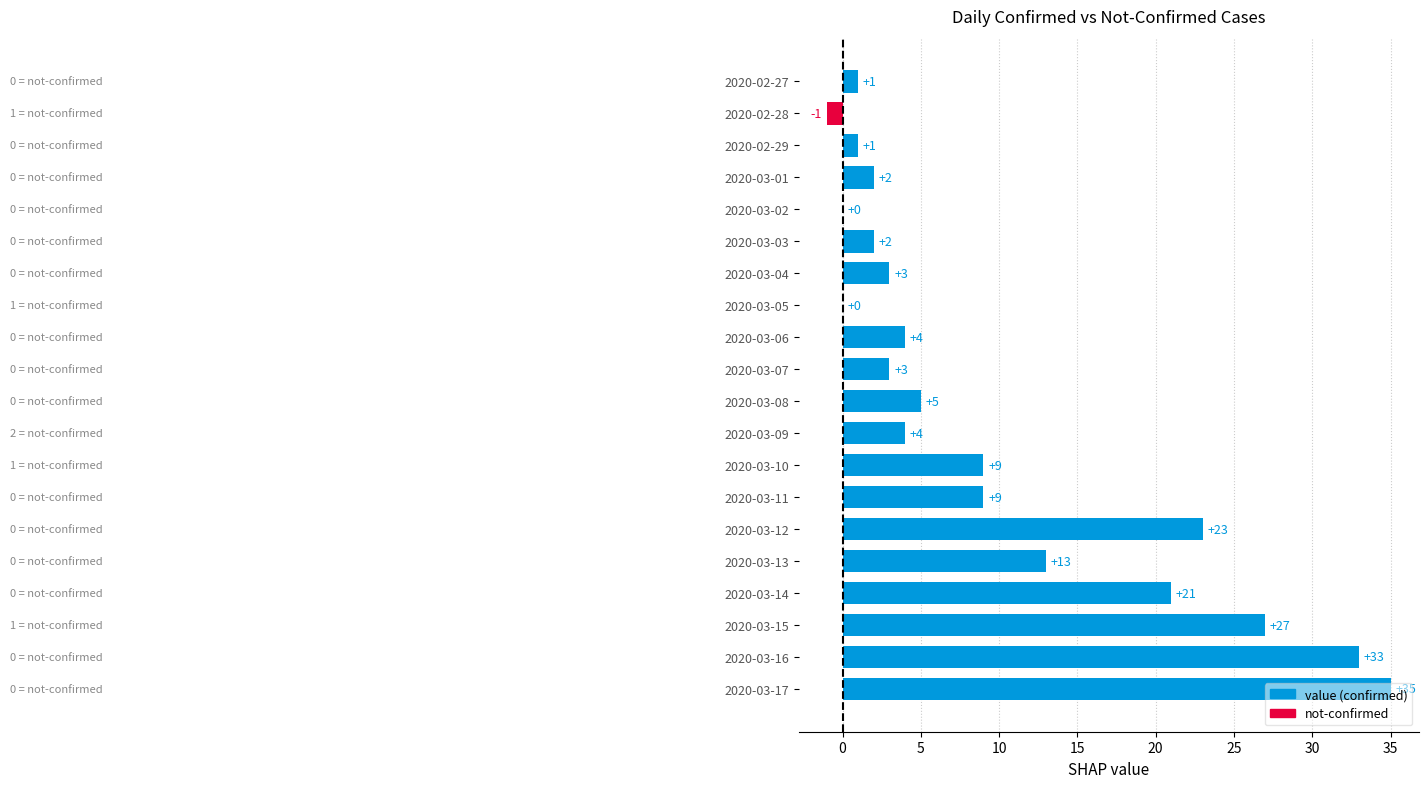

How many categories are shown in the chart?

20